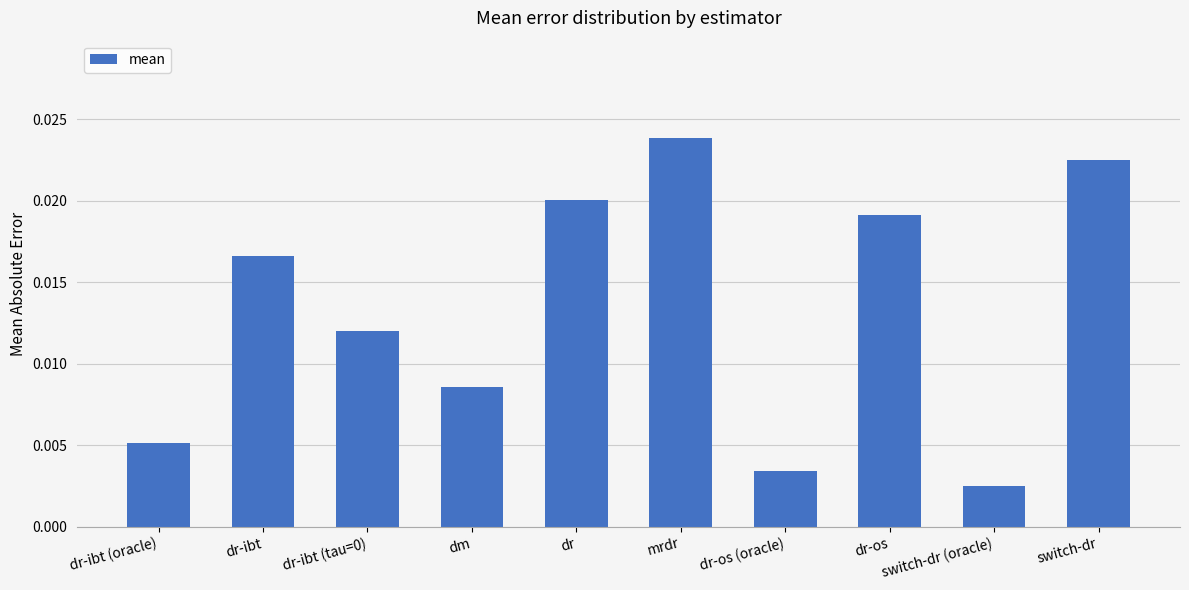

Which category has the highest value across all series?

mrdr